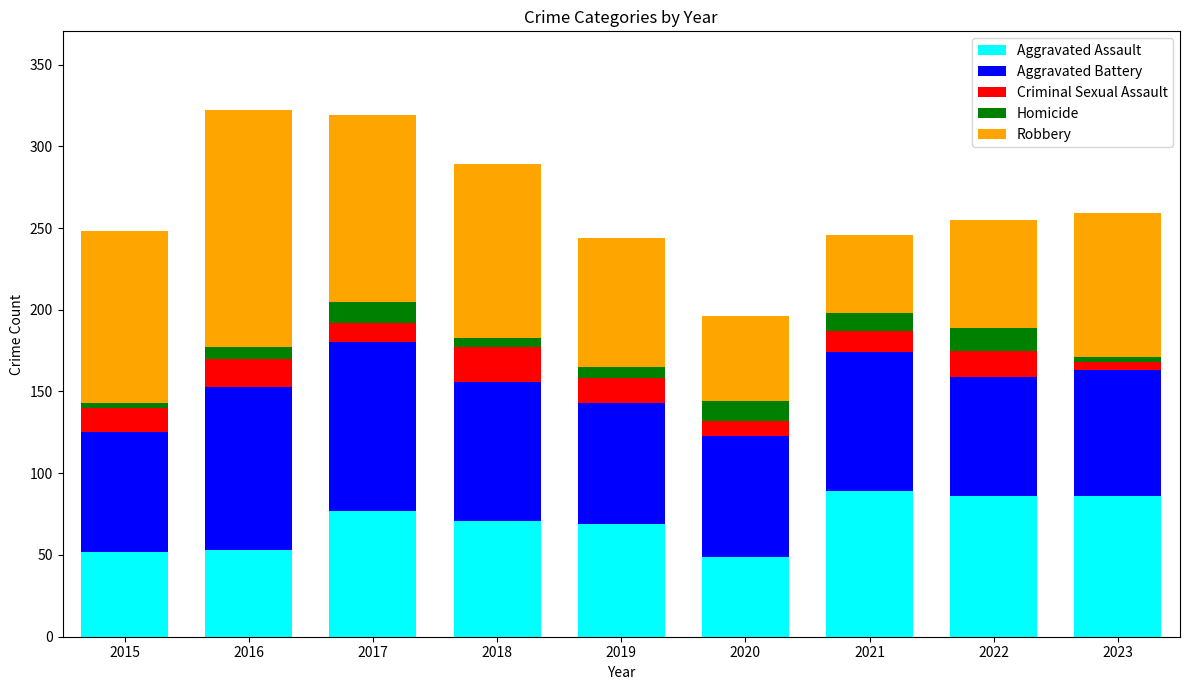

What is the difference between the maximum and minimum values in the Aggravated Assault series?

40